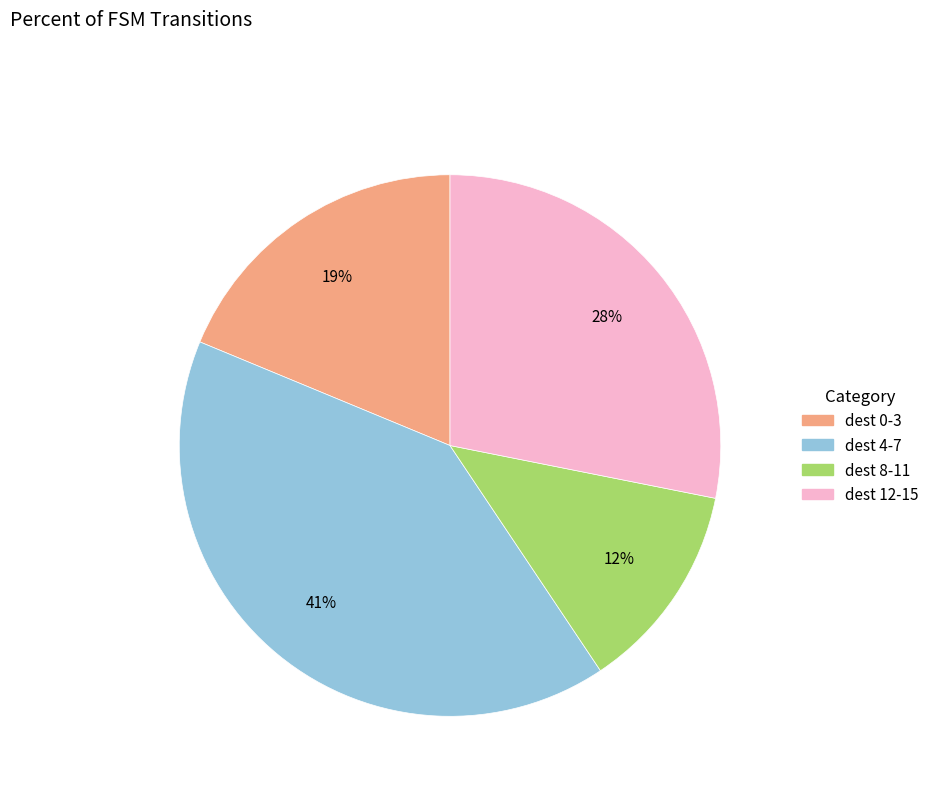

How many slices are in this pie chart?

4